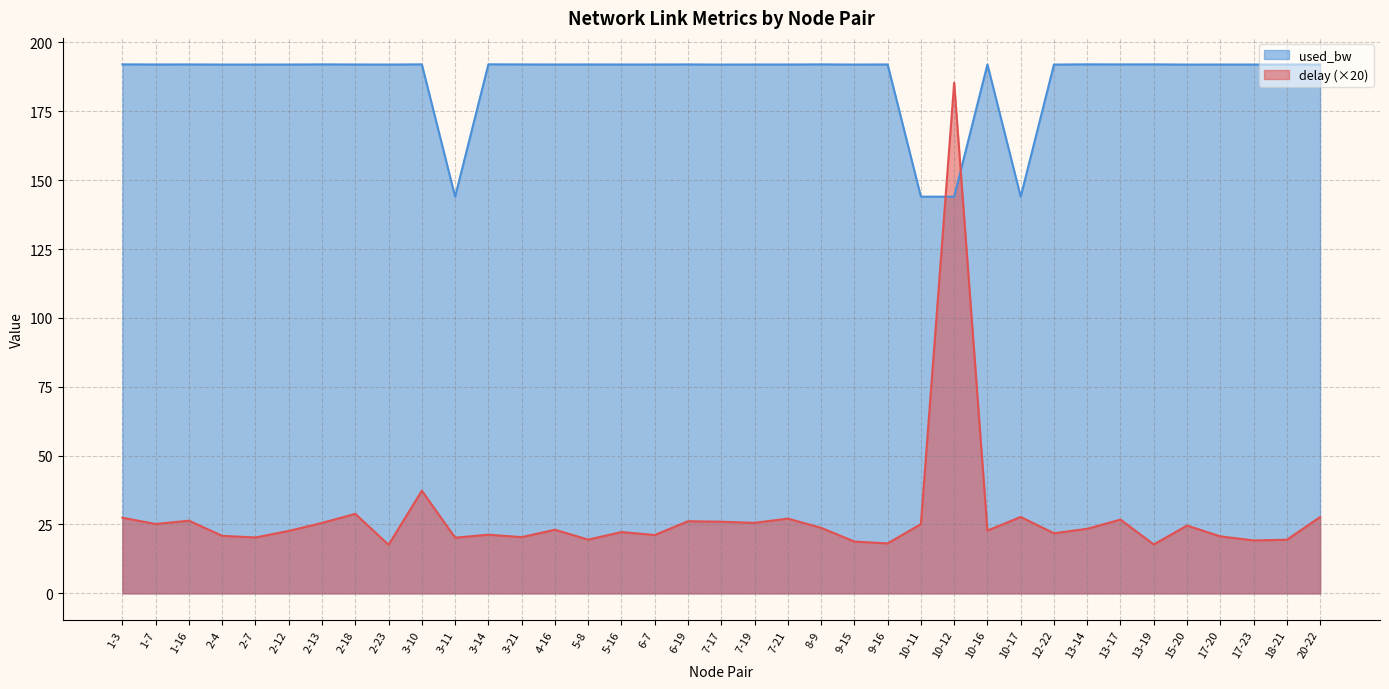

True or false: delay has a value of 5.5 at 2-13.

False